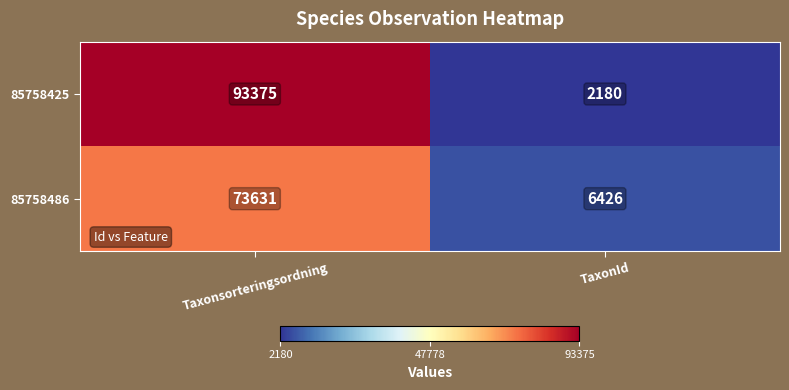

Reading left to right, extract all data points from this chart.

85758425: Taxonsorteringsordning=93375	TaxonId=2180
85758486: Taxonsorteringsordning=73631	TaxonId=6426